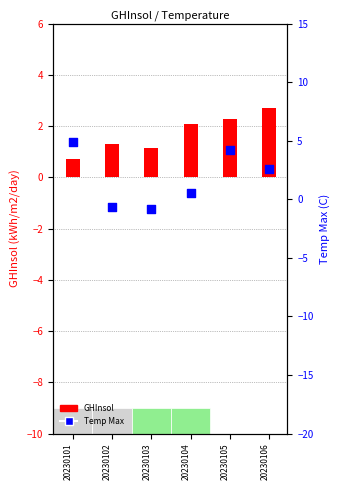

What is the total value across all series at 20230103?

0.3